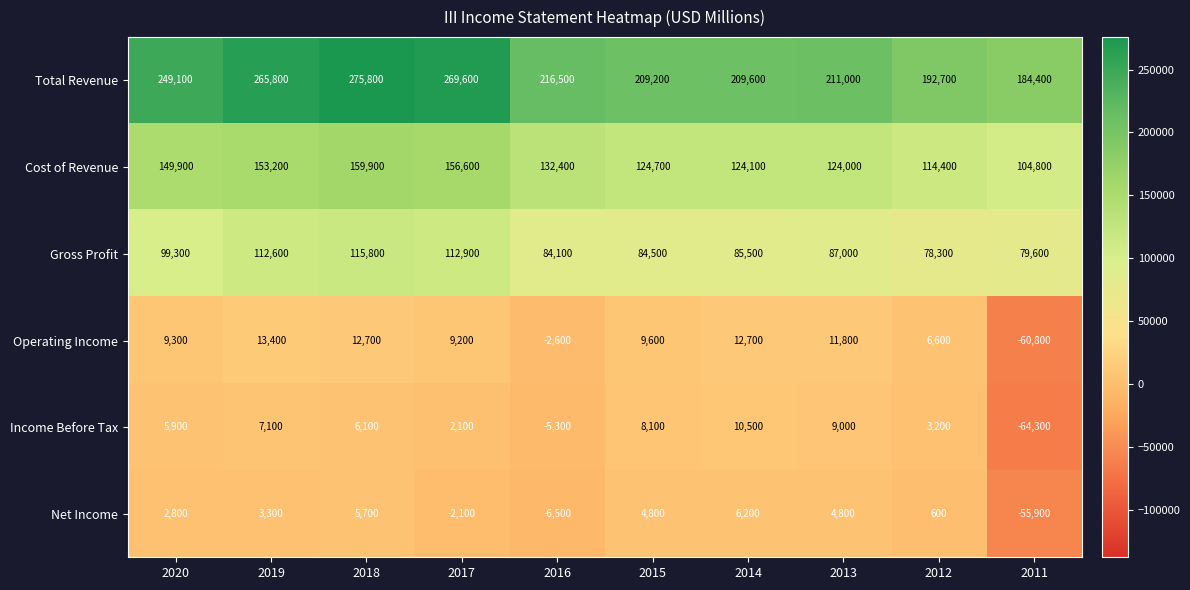

What is the maximum value shown in the chart?

275800